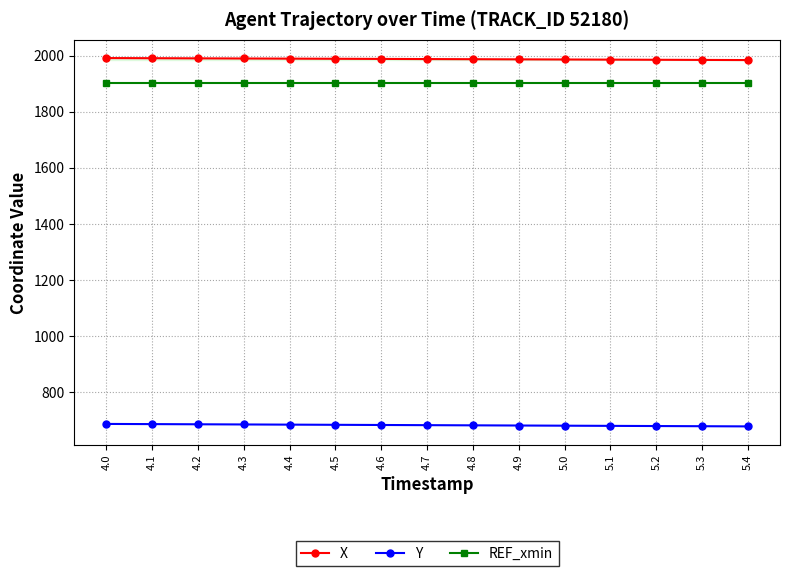

Is this an area chart (filled region under the line)?

No